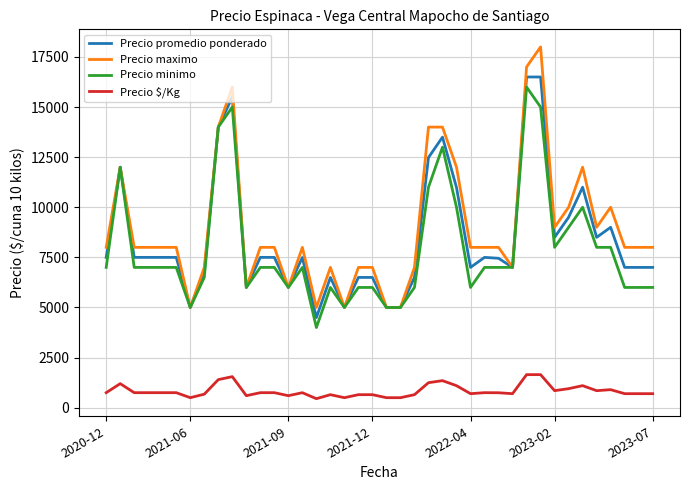

How many lines are shown in the chart?

4